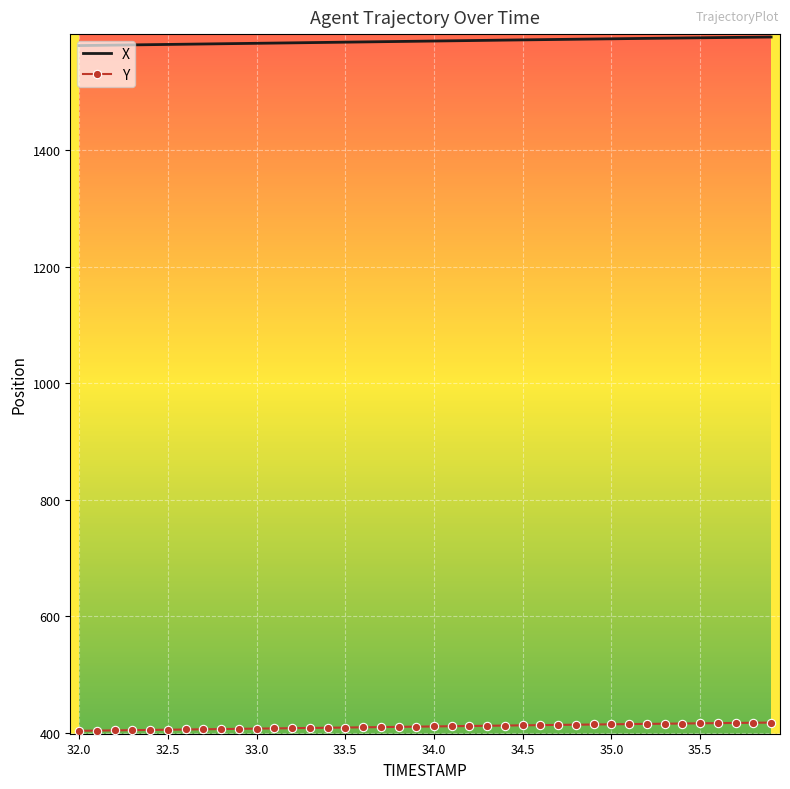

Which series has the widest spread of values?

X